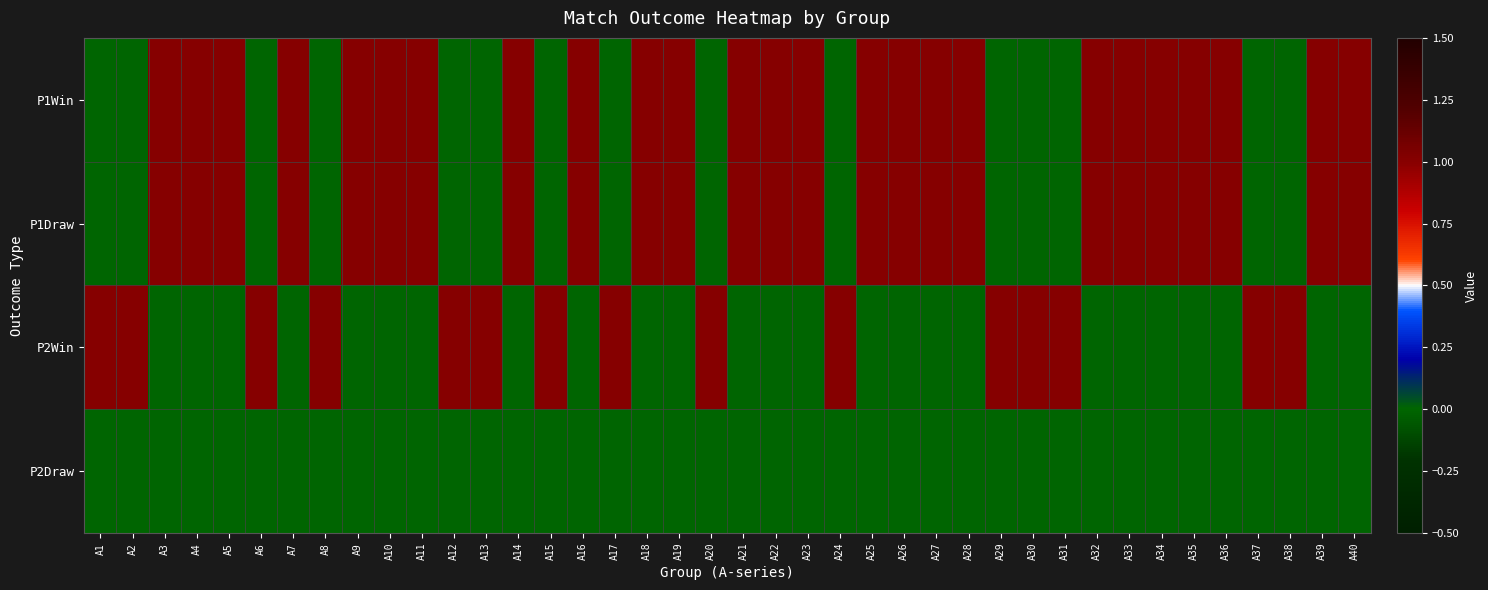

Which series has the largest total across all categories?

P1Win